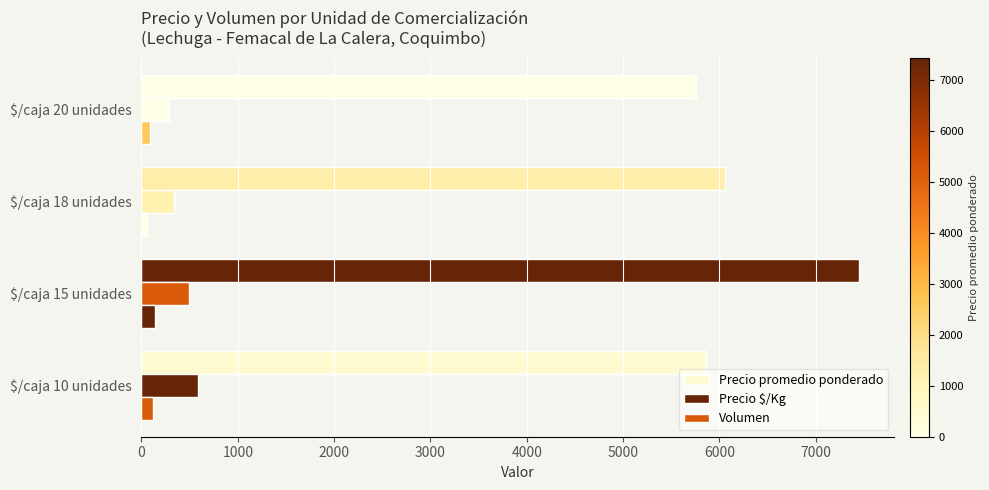

What is the value of the Precio promedio ponderado bar at the 2nd from the left?

7444